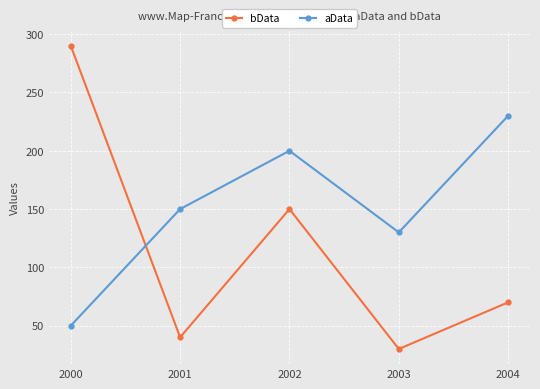

How many lines are shown in the chart?

2